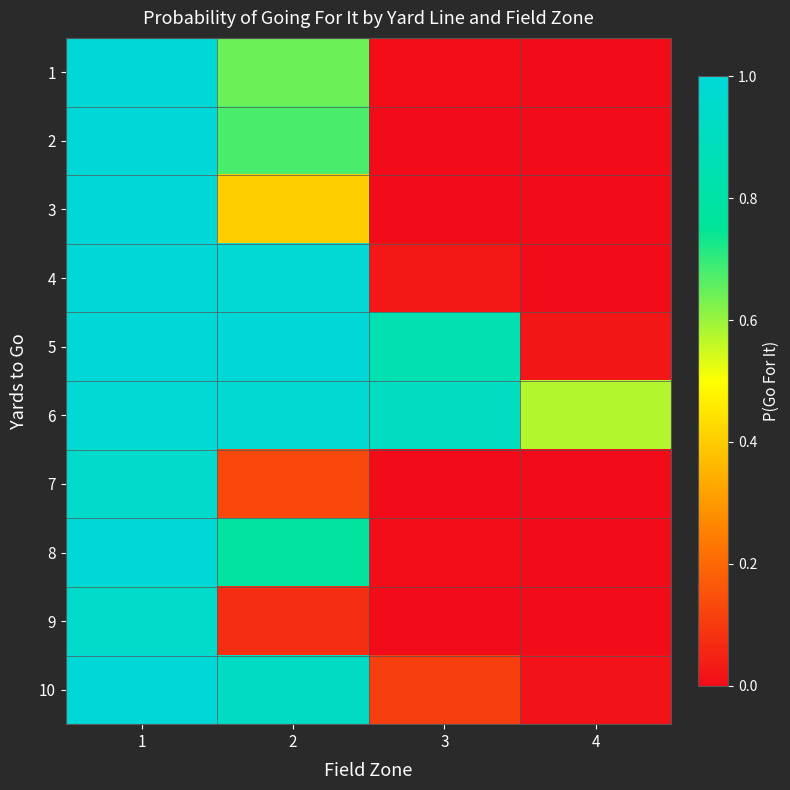

Between 3 and 1, which is larger?

1